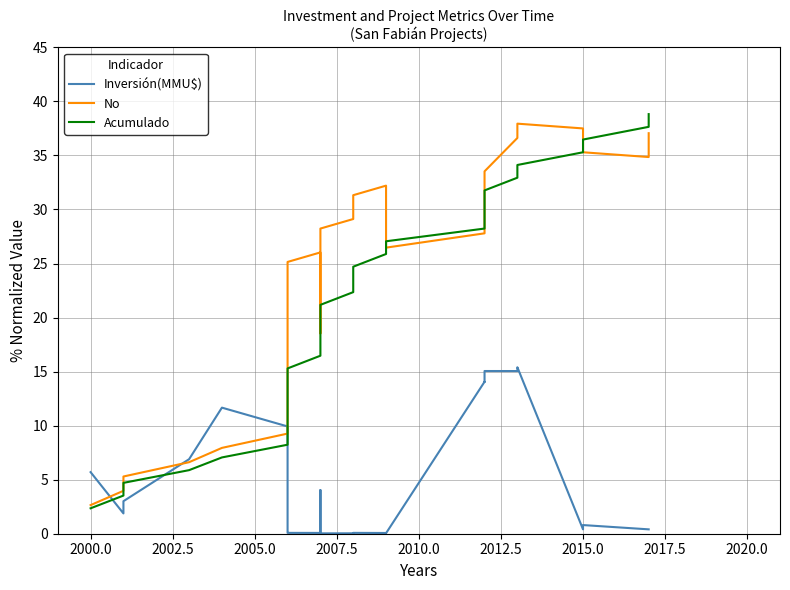

What is the sum of all No values?

745.1